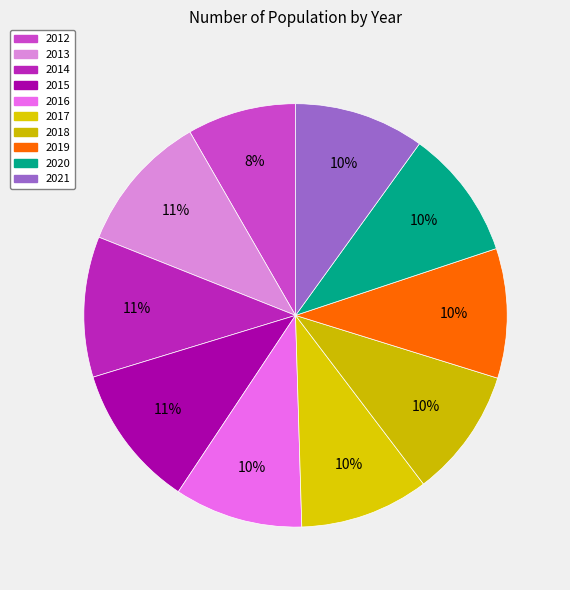

Count the number of slices in the pie.

10